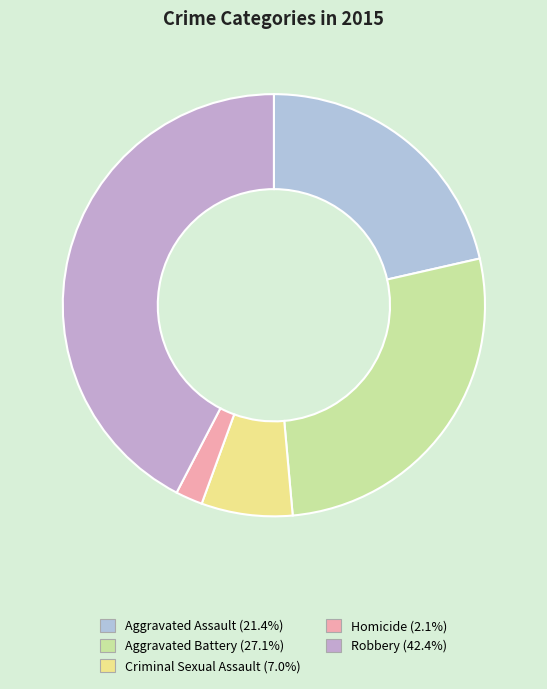

What is the largest slice in the pie chart?

Robbery